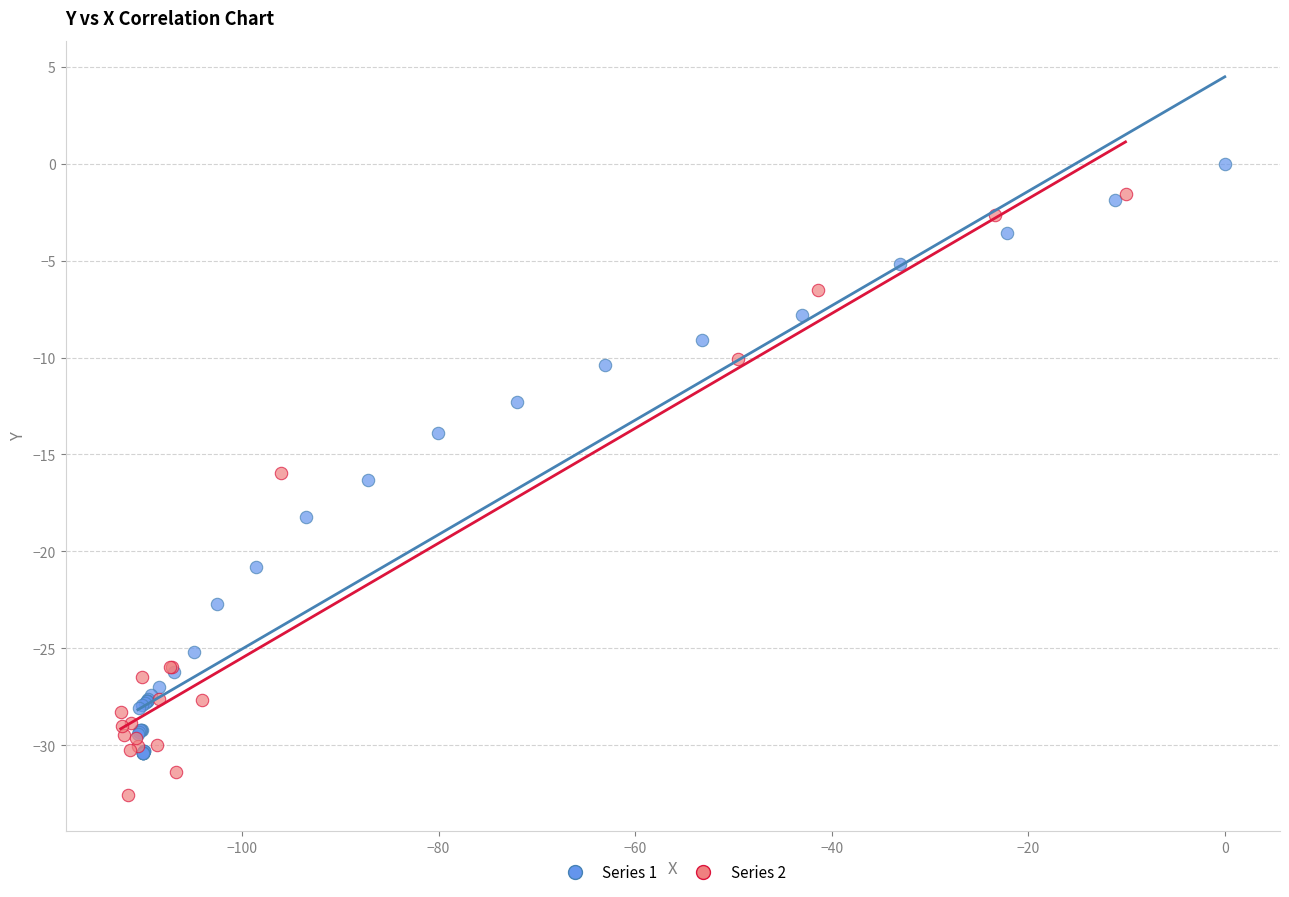

Which series contains the lowest Y value?

Series 2